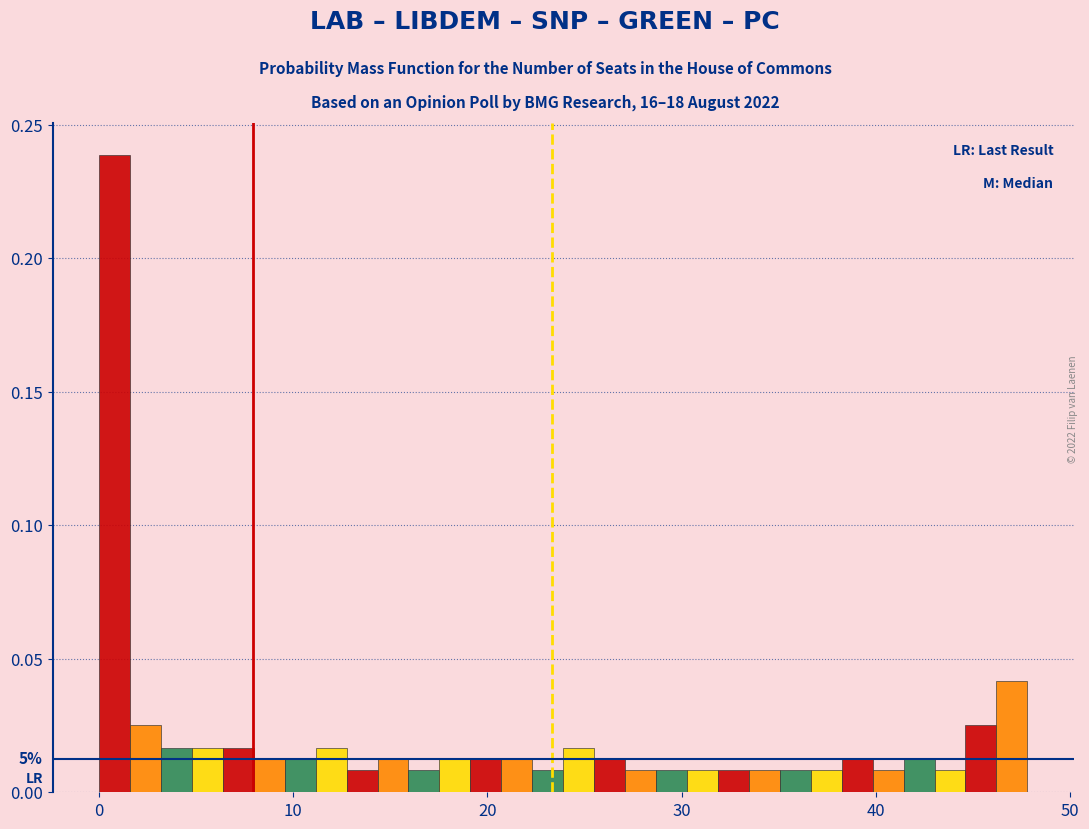

Read against the x-axis, roughly where is the centre of the tallest bar?

1